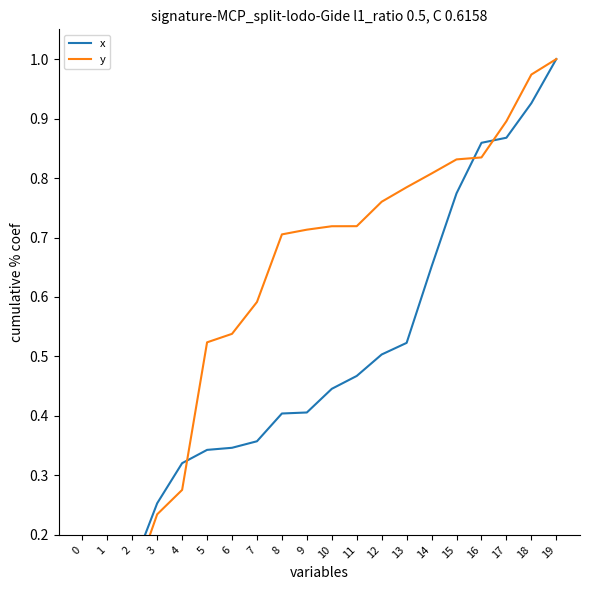

How many data points does each series have?

20